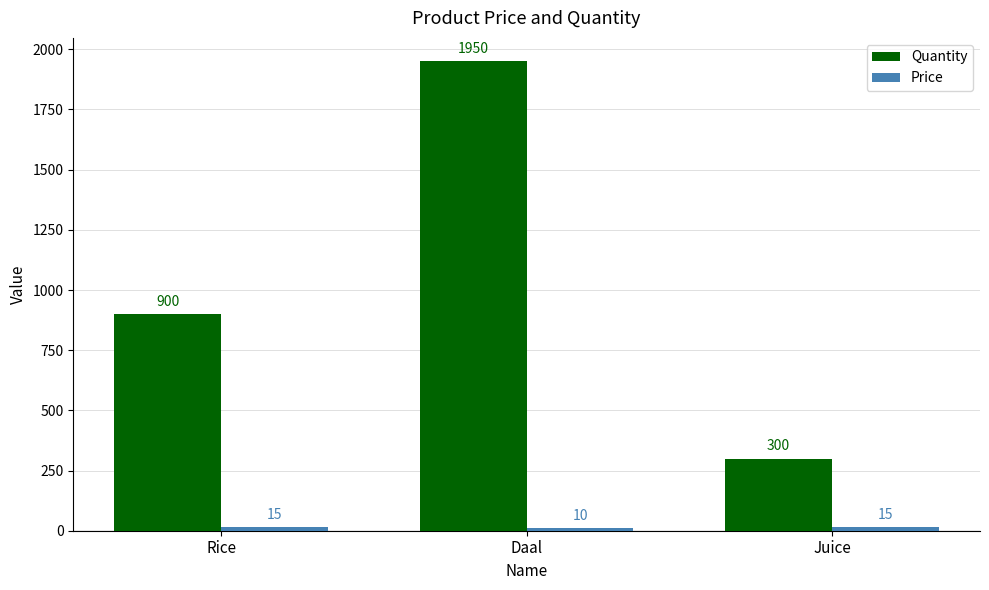

Does the chart contain stacked bars?

No